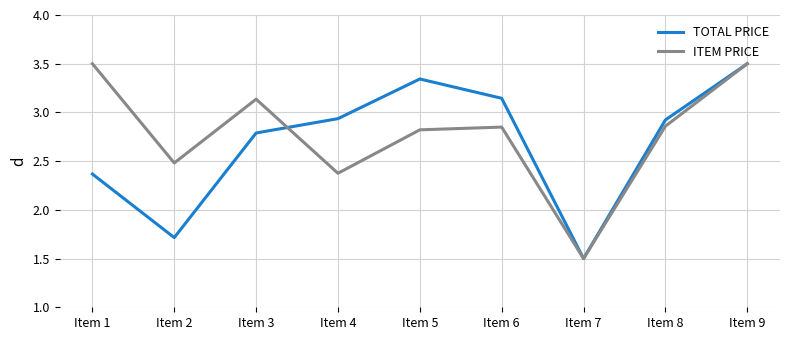

What is the difference between the ITEM PRICE values at Item 7 and Item 4?

0.9